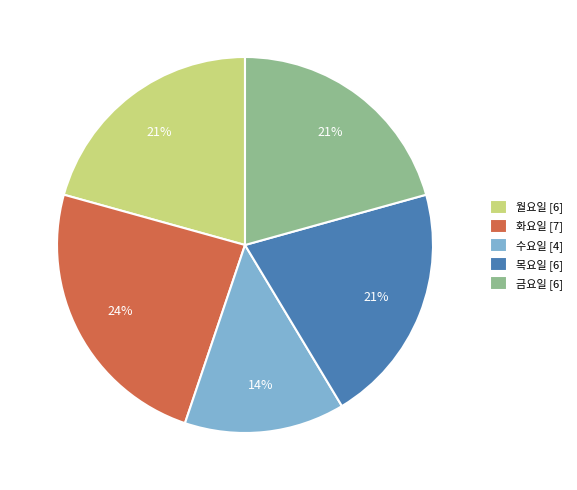

Do 금요일 and 수요일 together represent more than half of the pie?

No